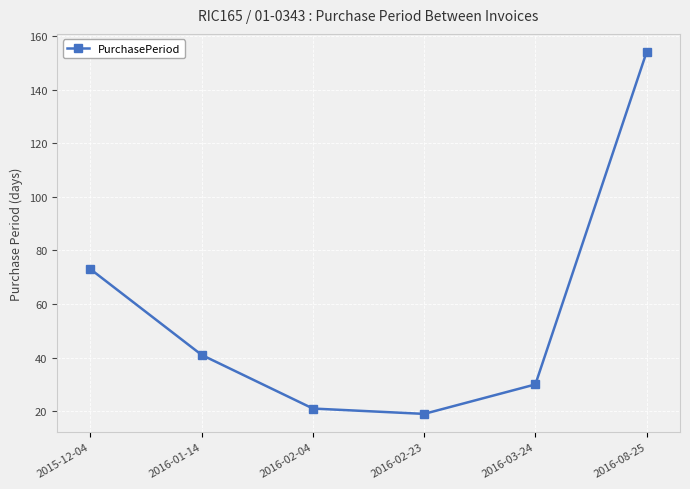

At which label is the value closest to 86?

2015-12-04